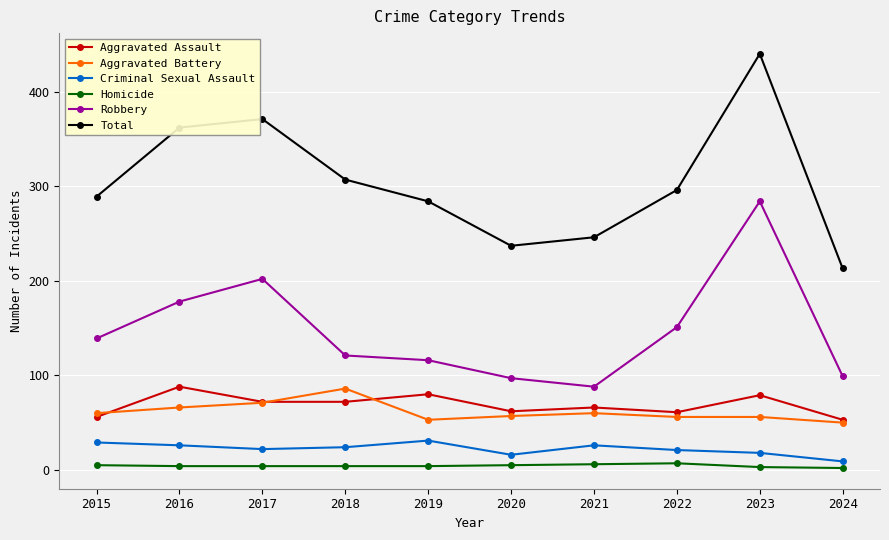

At 2019, list the series in order from largest to smallest.

Total, Robbery, Aggravated Assault, Aggravated Battery, Criminal Sexual Assault, Homicide